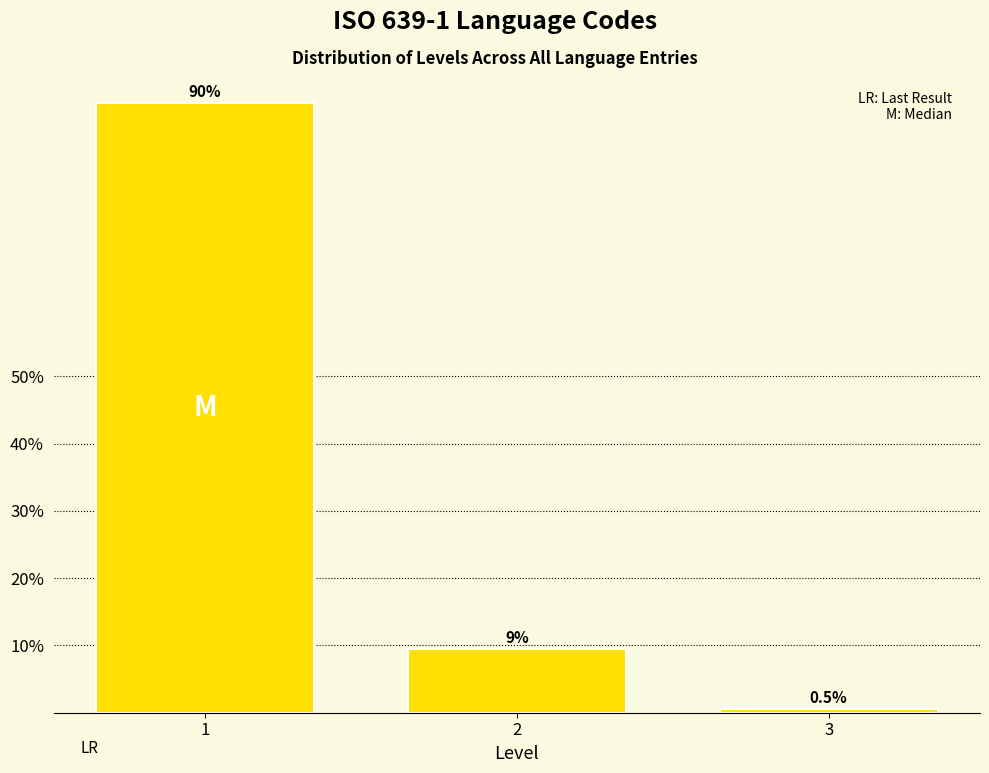

Are the bars horizontal?

No